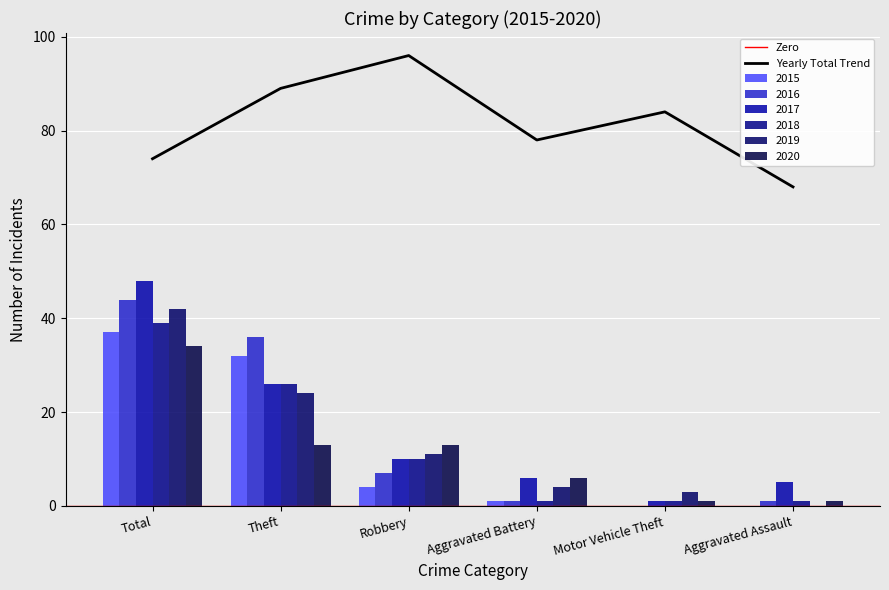

Which series has the widest spread of values?

2017